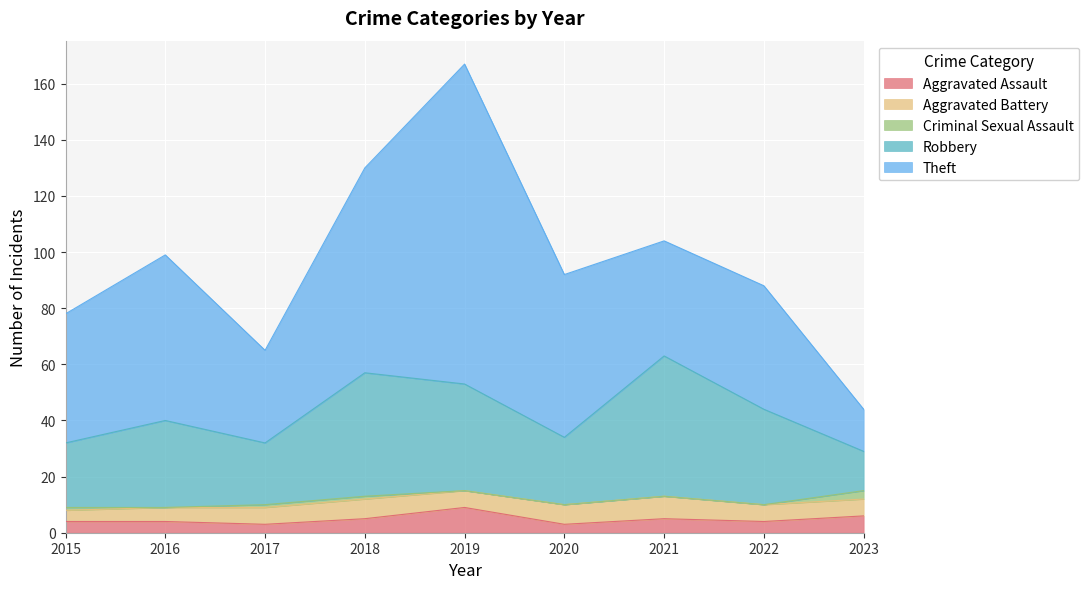

Reading left to right, extract all data points from this chart.

Aggravated Assault: 2015=4	2016=4	2017=3	2018=5	2019=9	2020=3	2021=5	2022=4	2023=6
Aggravated Battery: 2015=4	2016=5	2017=6	2018=7	2019=6	2020=7	2021=8	2022=6	2023=6
Criminal Sexual Assault: 2015=1	2016=0	2017=1	2018=1	2019=0	2020=0	2021=0	2022=0	2023=3
Robbery: 2015=23	2016=31	2017=22	2018=44	2019=38	2020=24	2021=50	2022=34	2023=14
Theft: 2015=46	2016=59	2017=33	2018=73	2019=114	2020=58	2021=41	2022=44	2023=15